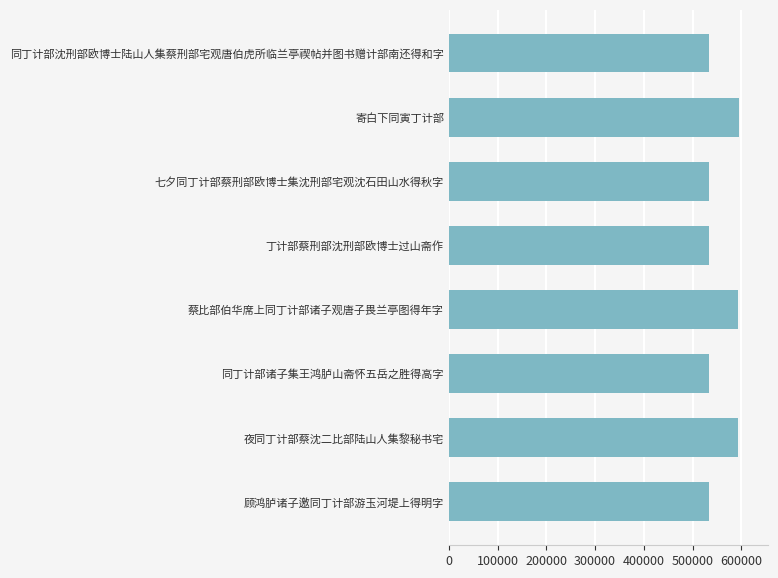

The value at 丁计部蔡刑部沈刑部欧博士过山斋作 is 330051. True or false?

False